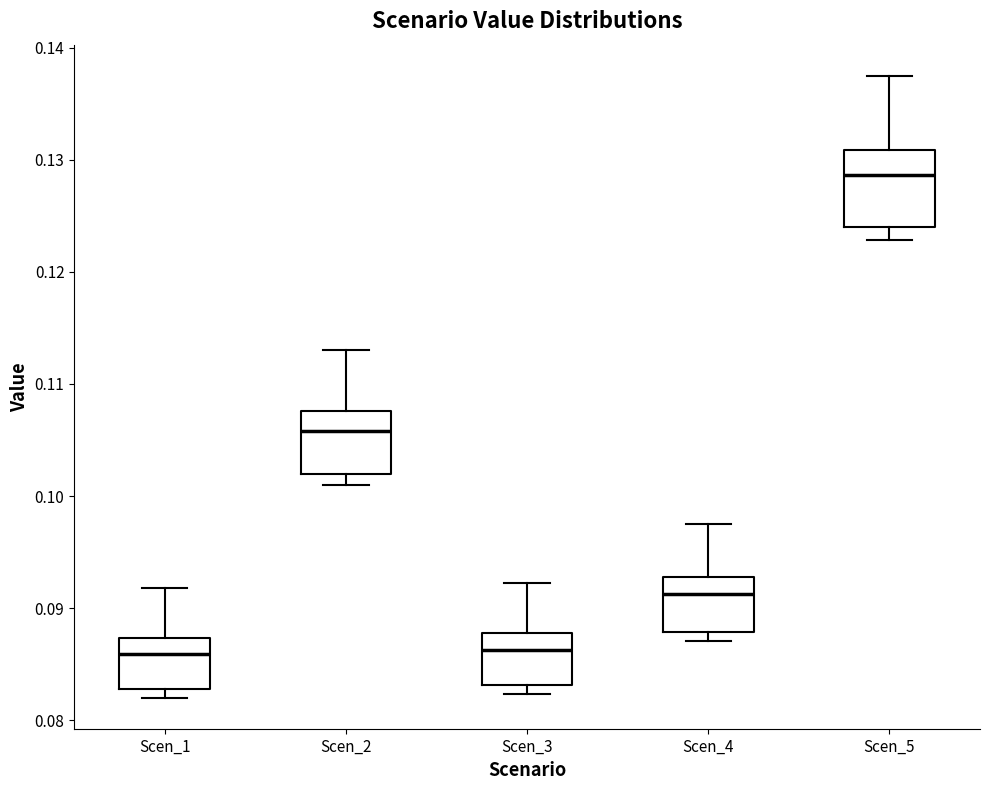

Comparing the boxes themselves (not the whiskers), which one is the tallest?

Scen_5